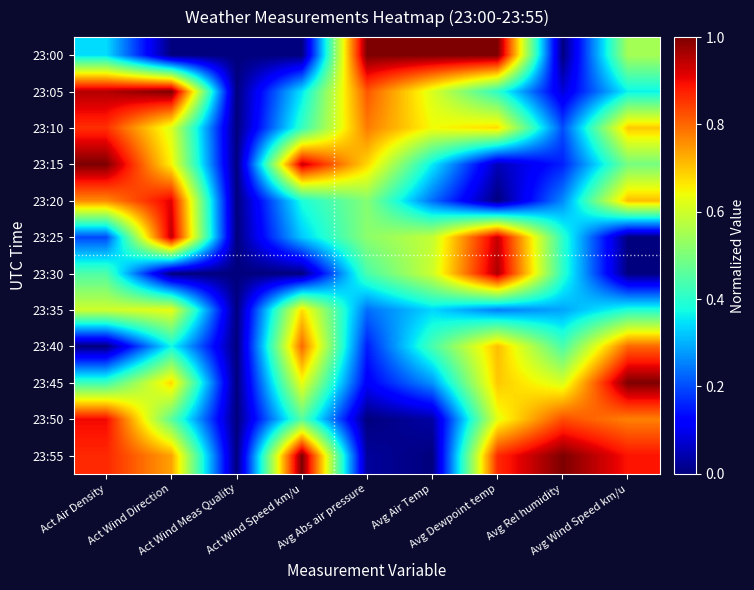

How many distinct data groups are displayed?

12